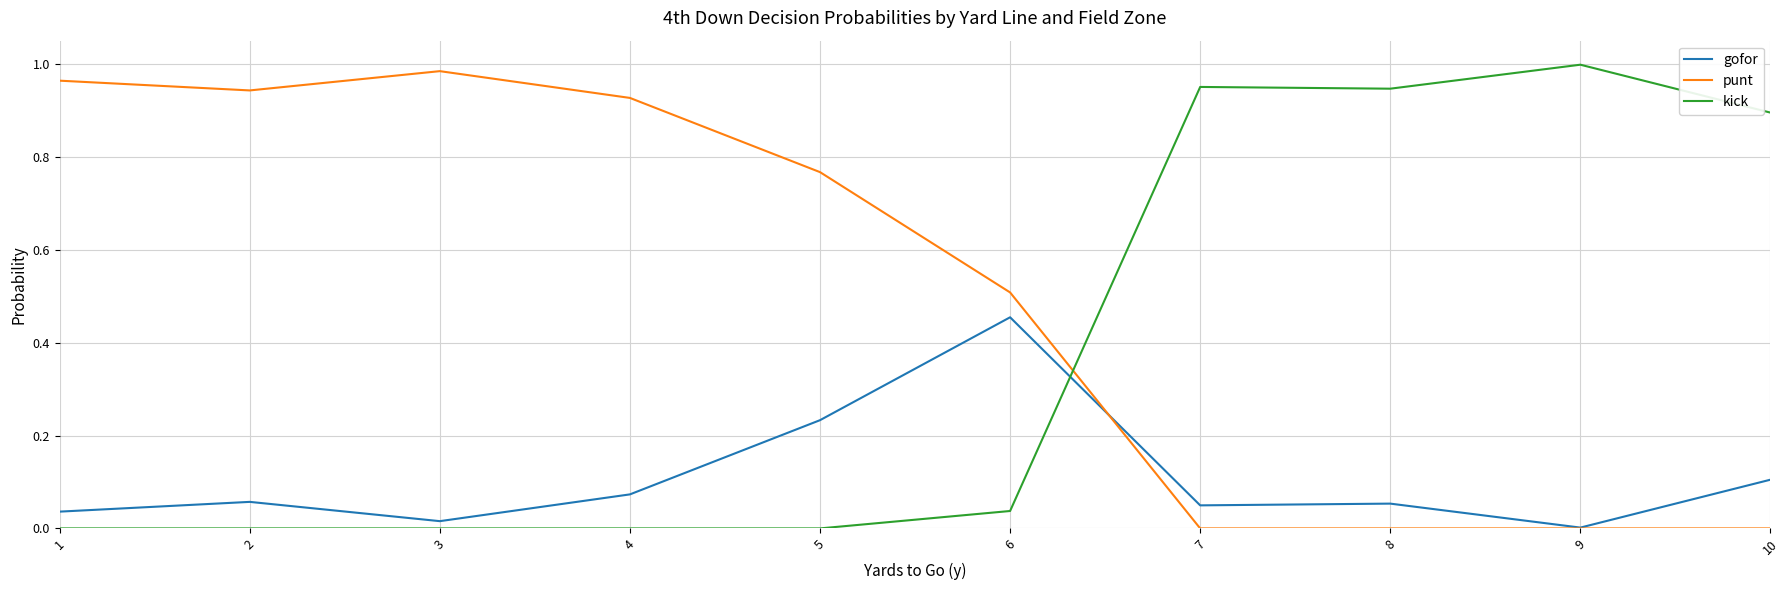

True or false: punt has a value of 1.0 at 3.

True